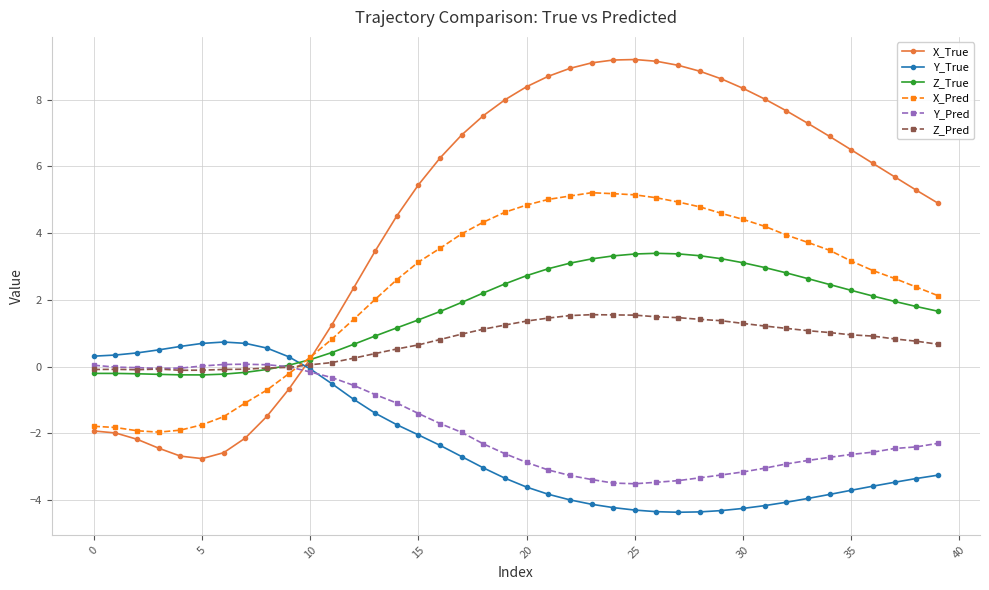

What is the maximum value for Z_True?

3.4